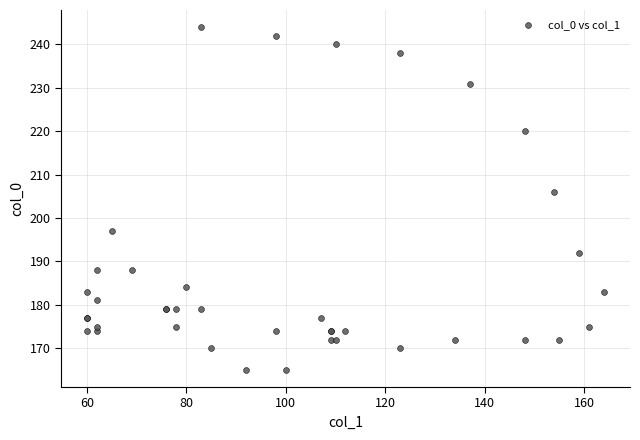

What Y value in the scatter plot is closest to 204?

206